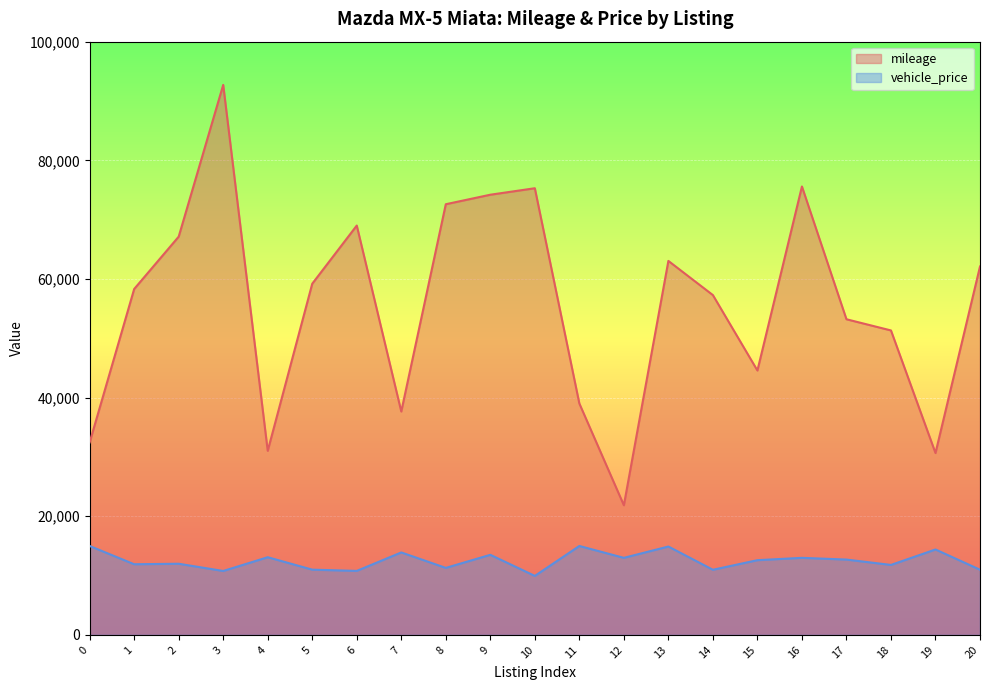

Which series has the widest spread of values?

mileage